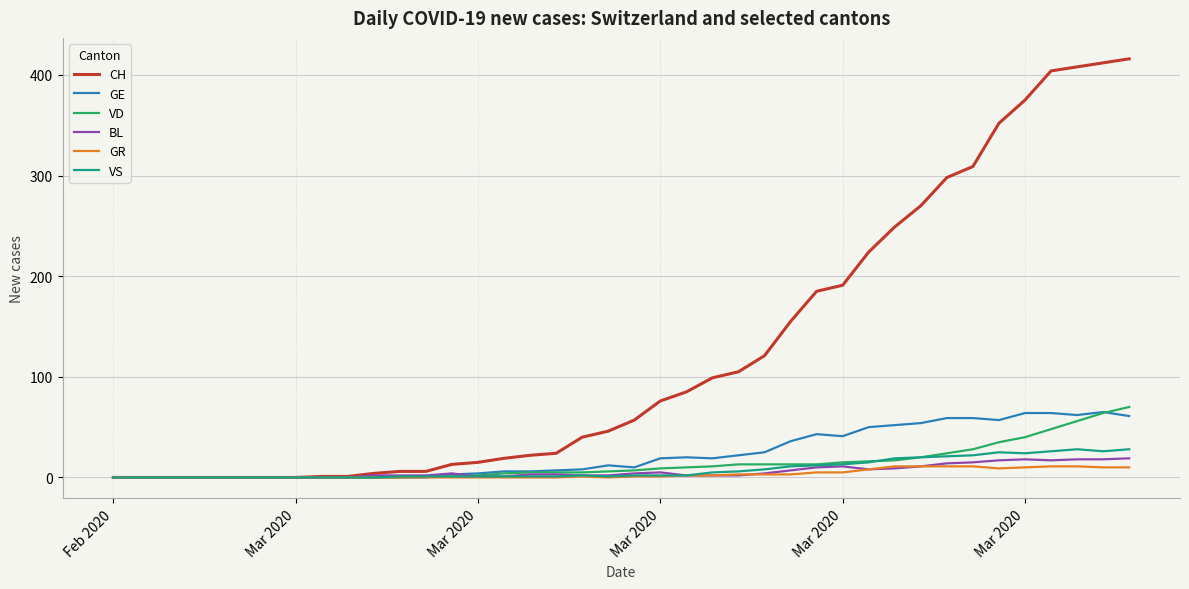

What is the maximum value for VD?

70